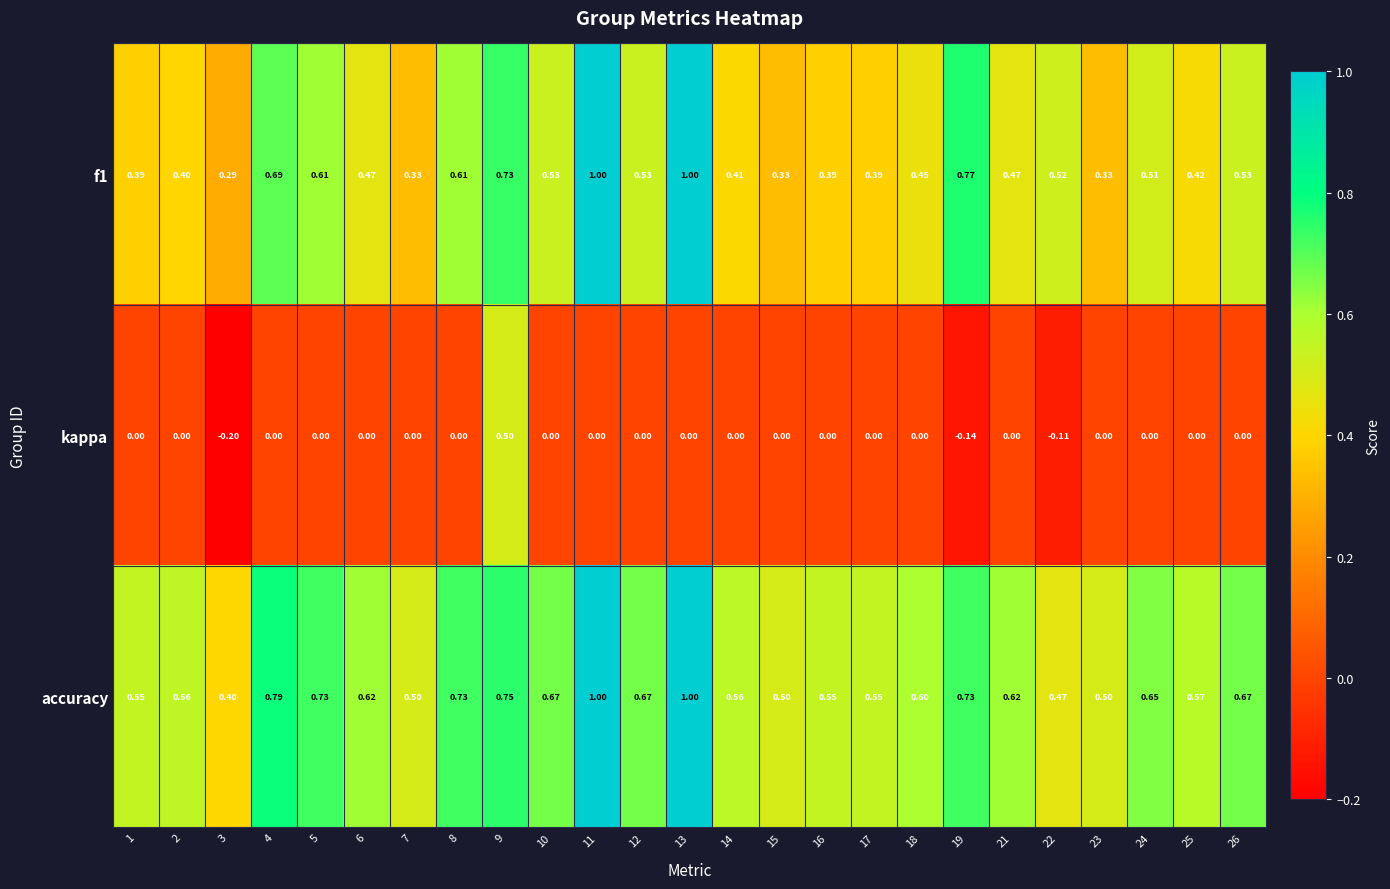

Which series has the largest total across all categories?

accuracy